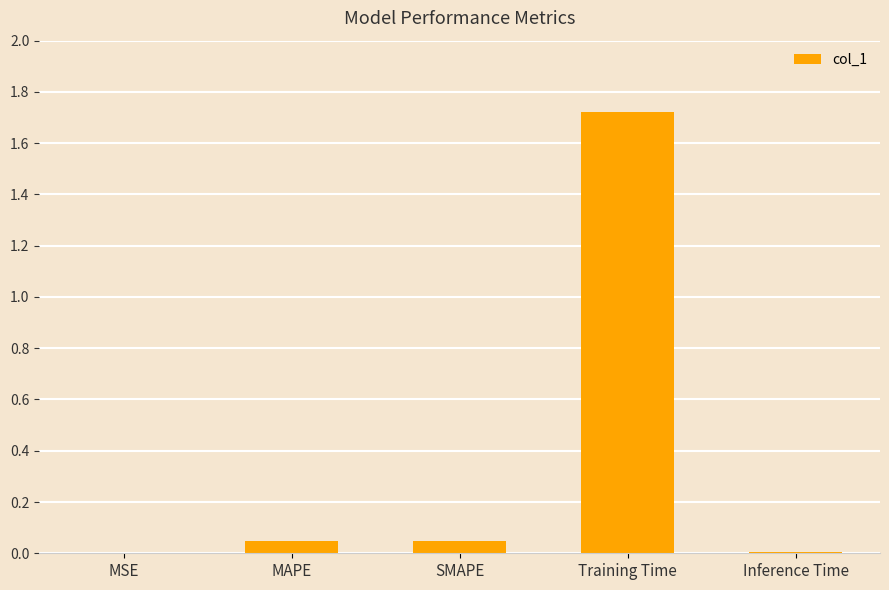

Which category has the highest value across all series?

Training Time